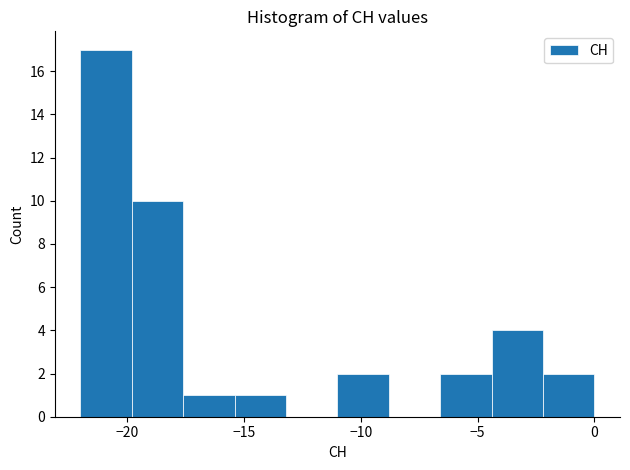

Reading left to right, list every bar in this chart as the range it spans on the x-axis followed by its height. Neither the bar edges nor the heights are printed on the chart, so give them approximately, as read against the axes.

-22.0 to -19.8: 17
-19.8 to -17.6: 10
-17.6 to -15.4: 1
-15.4 to -13.2: 1
-13.2 to -11.0: 0
-11.0 to -8.8: 2
-8.8 to -6.6: 0
-6.6 to -4.4: 2
-4.4 to -2.2: 4
-2.2 to 0.0: 2